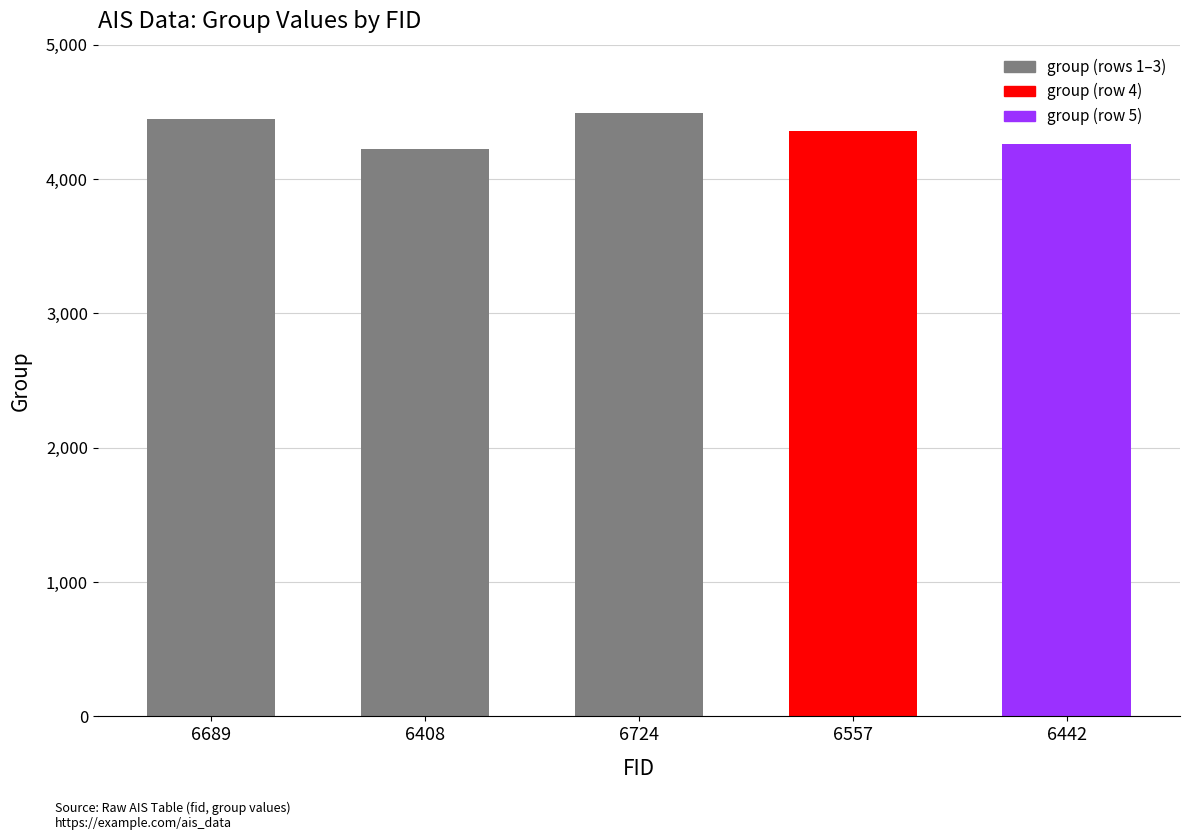

True or false: the data shows 4223 at 6408.

True